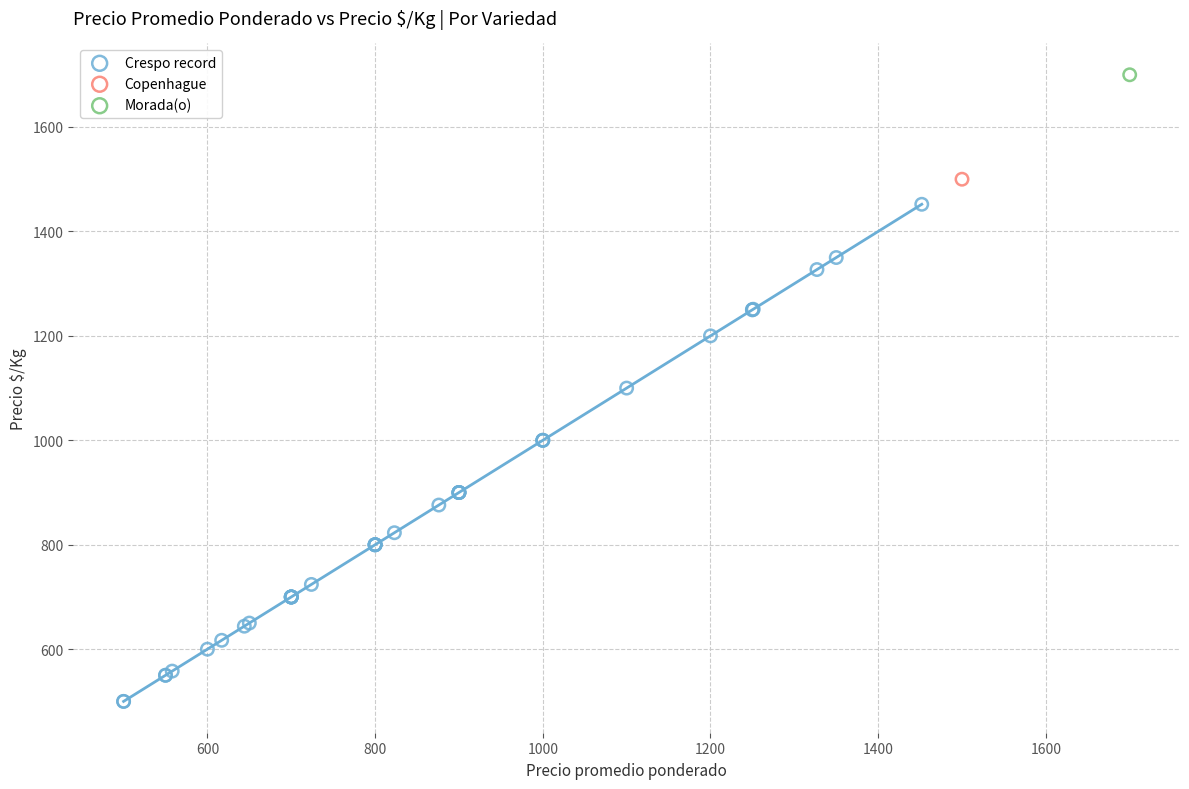

What are all the series names shown in the legend?

Crespo record, Copenhague, Morada(o)